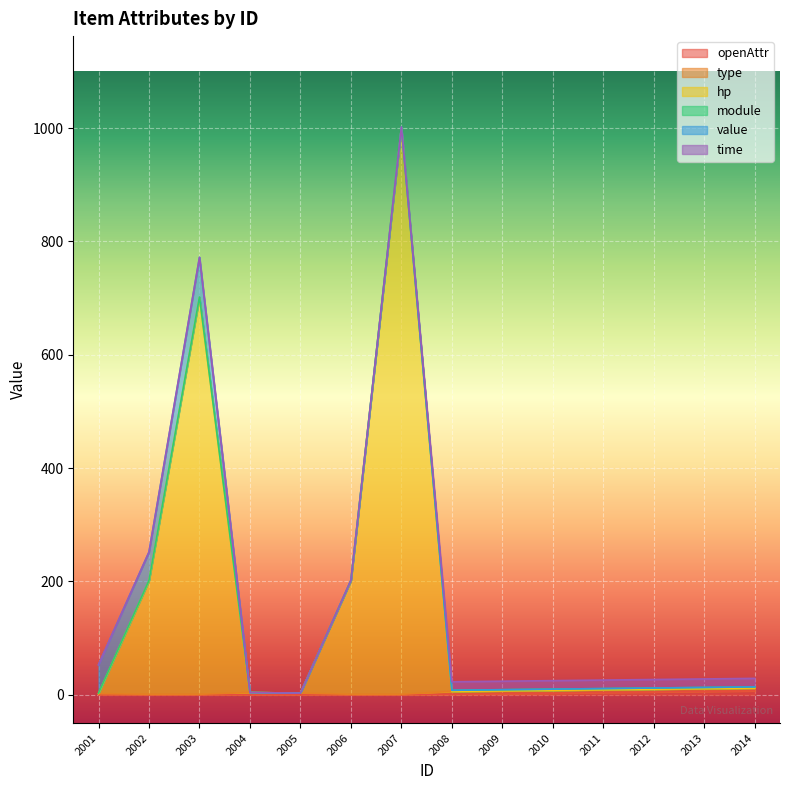

Is it true that module equals 3 at 2011?

False